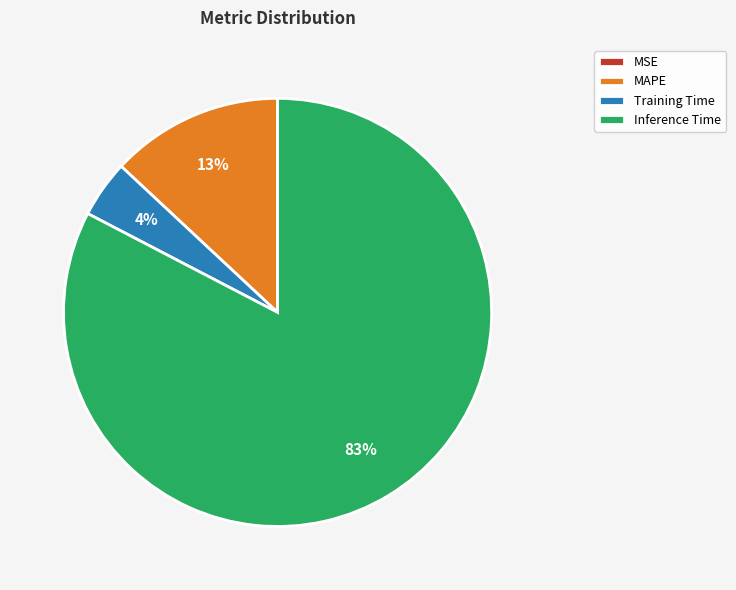

What is the largest slice in the pie chart?

Inference Time